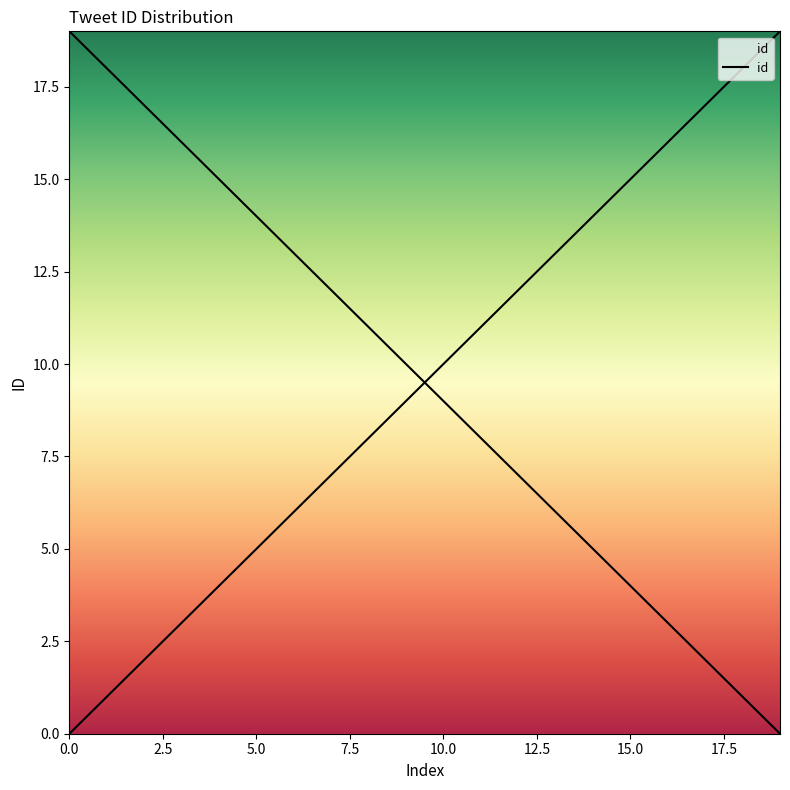

Which has a higher value, 14 or 11?

14